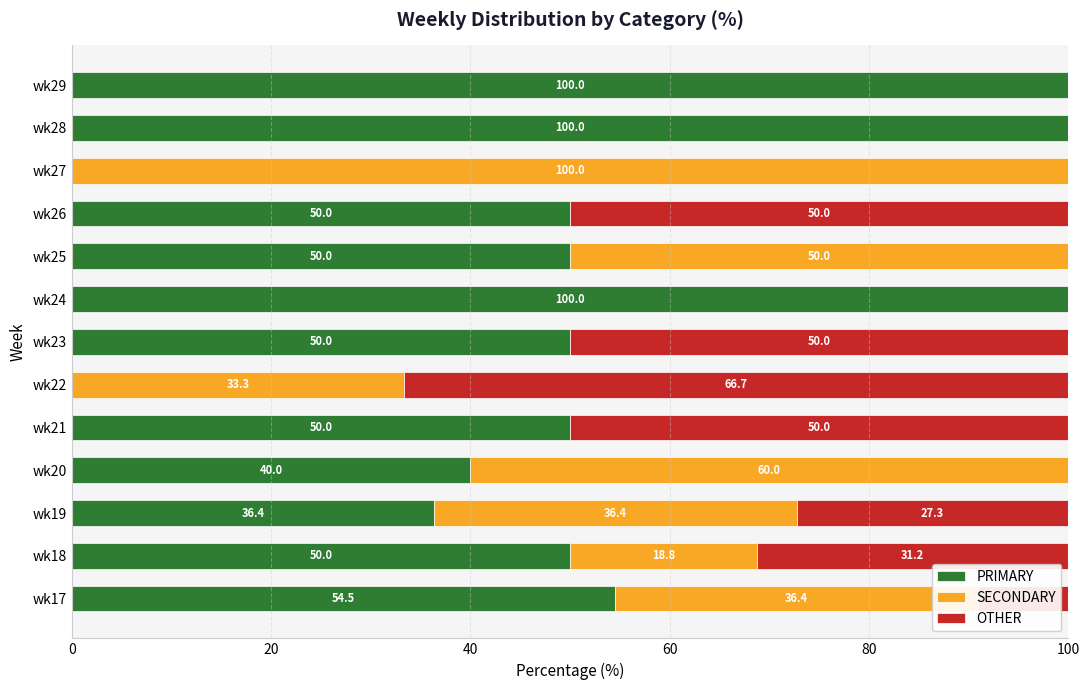

Is it true that PRIMARY equals 50.0 at wk25?

True